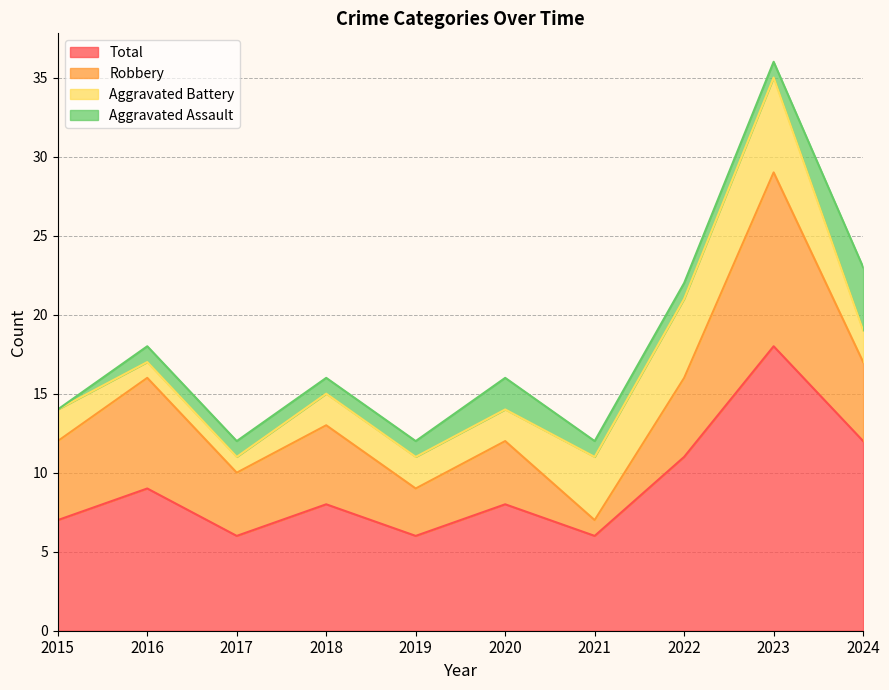

What value does the Aggravated Battery series have at 2017?

1